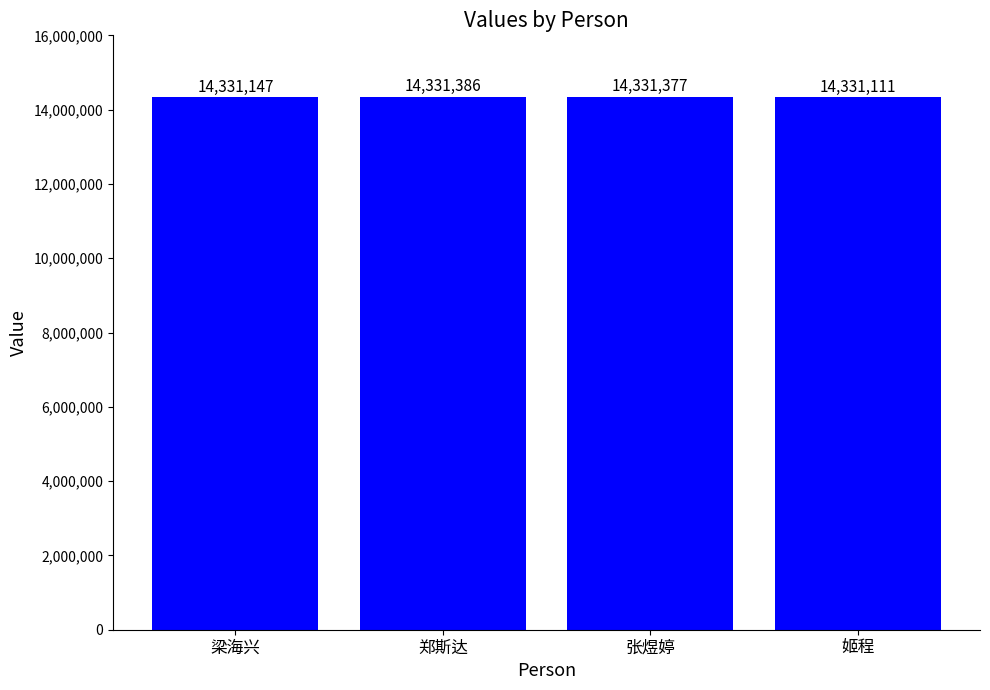

What value does the data have at 郑斯达?

14331386